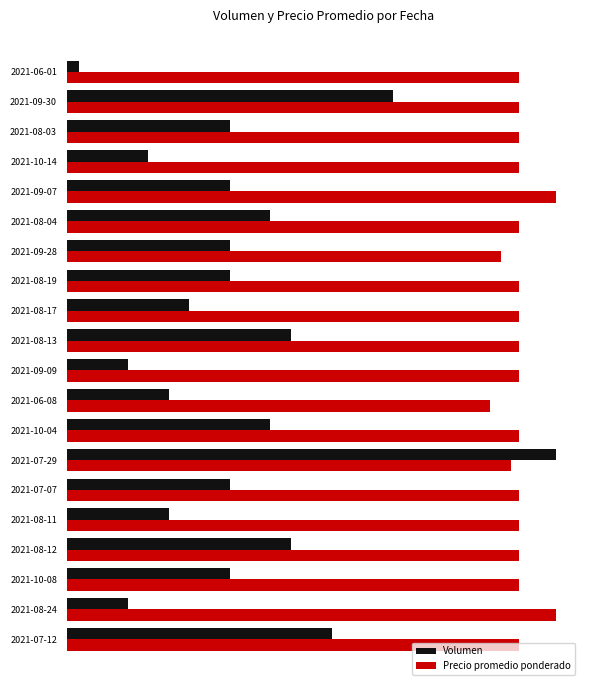

What are all the series names shown in the legend?

Volumen, Precio promedio ponderado